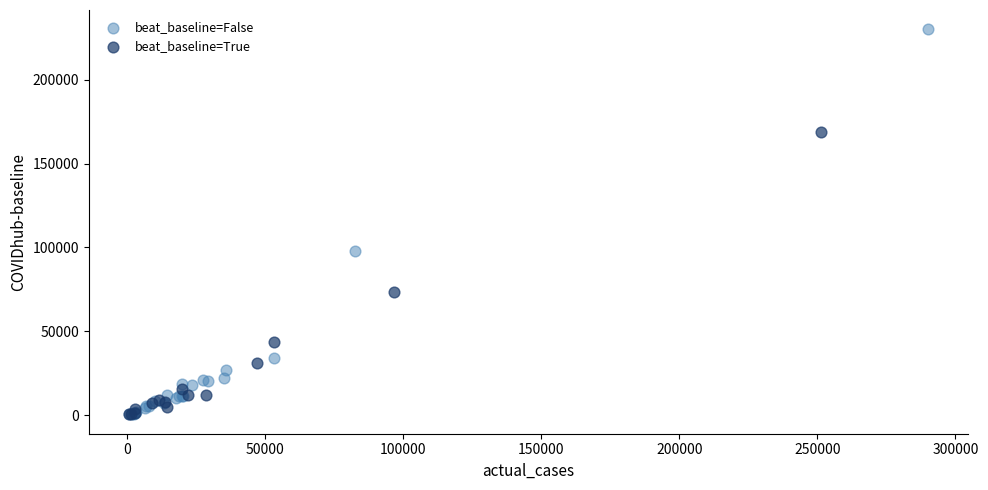

Which series has the widest spread of Y values?

beat_baseline=False